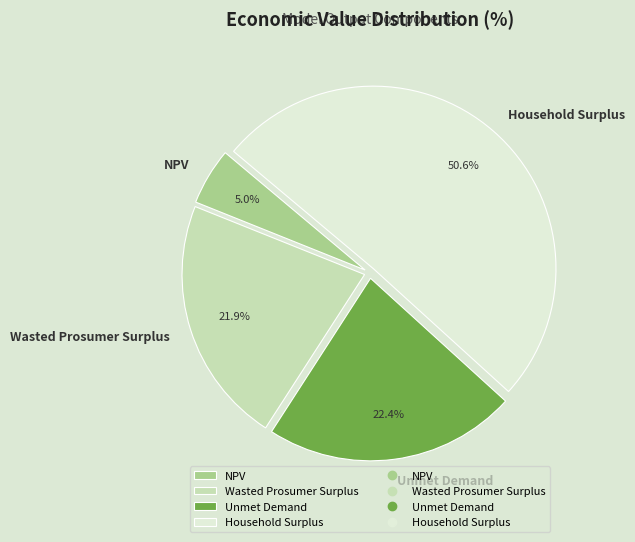

True or false: NPV accounts for 1% of the total.

False